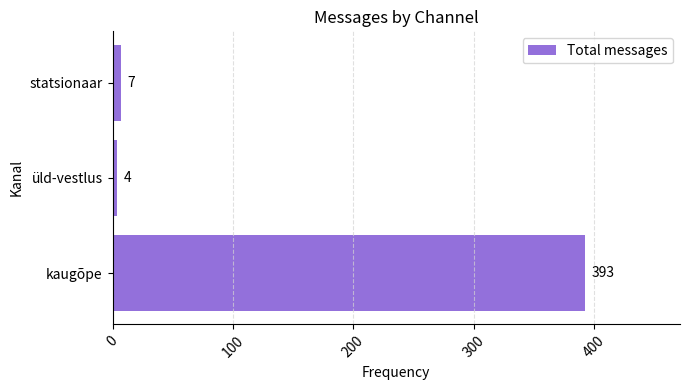

How many data points are less than 7?

1